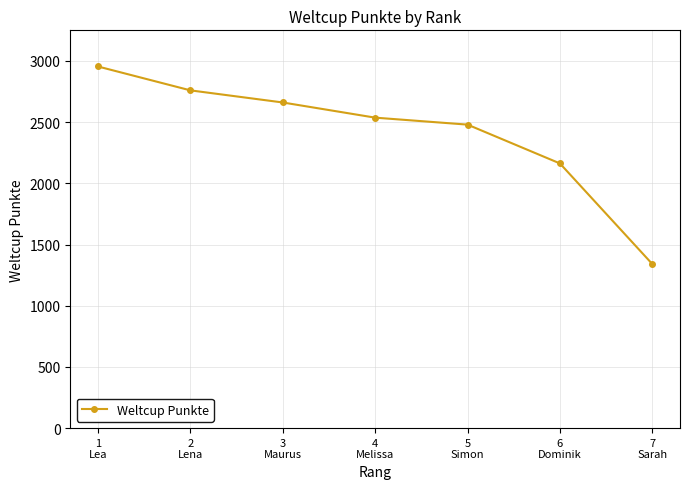

What is the change in value from 3
Maurus to 5
Simon?

-181